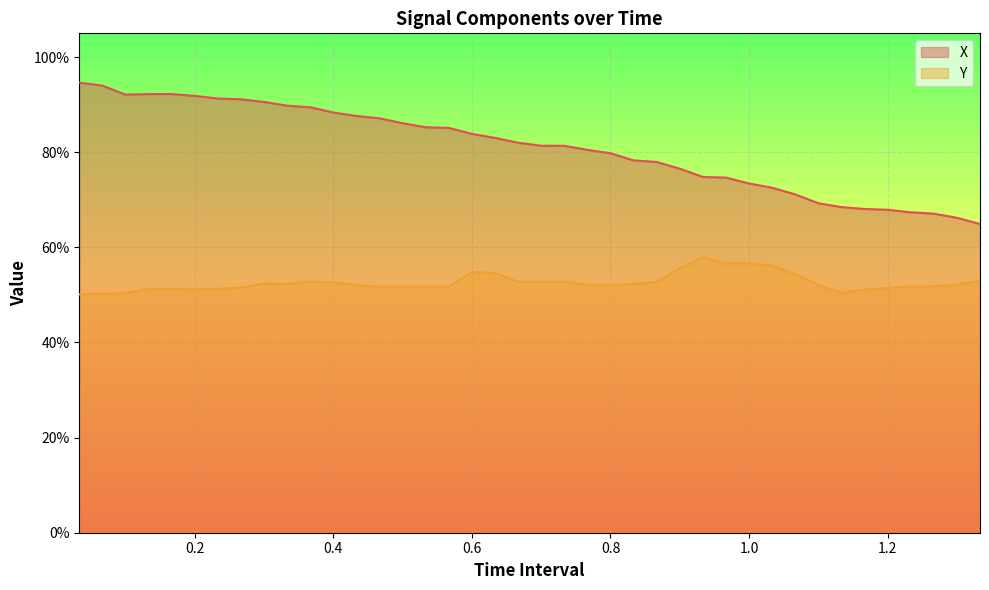

What is the average value of the Y series?

0.5